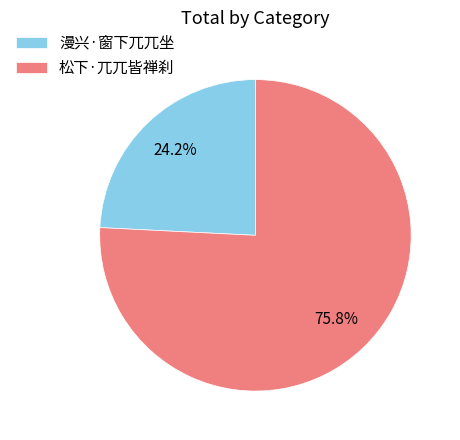

Which slice is the smallest?

漫兴·窗下兀兀坐